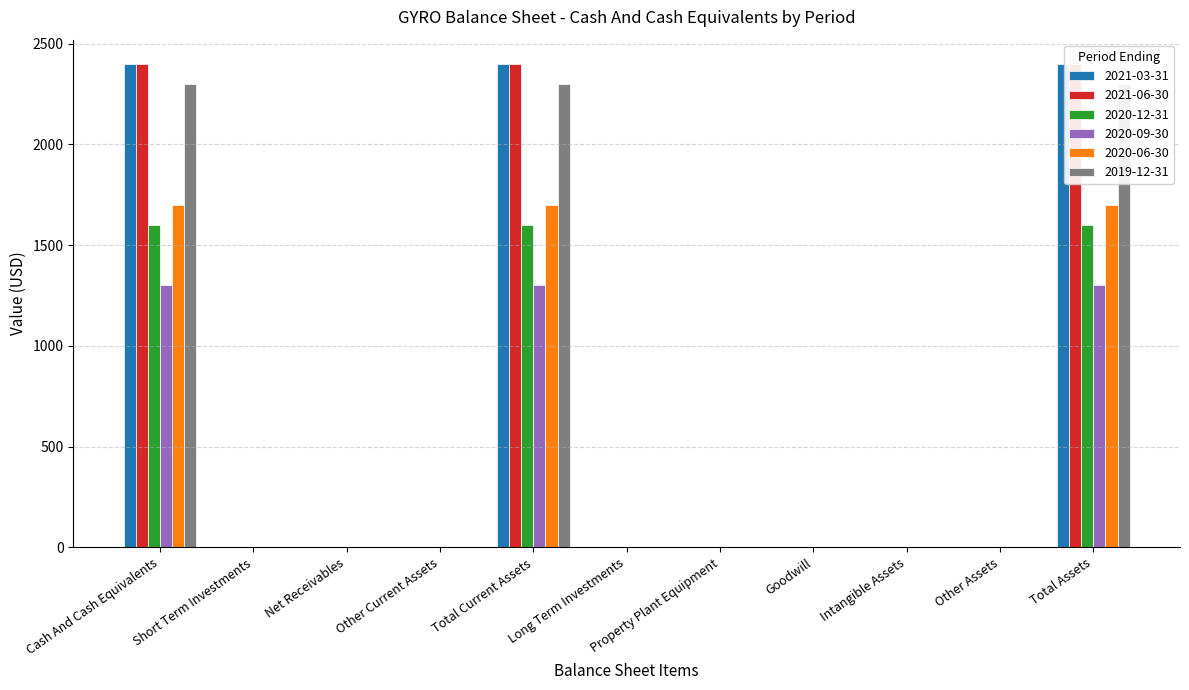

Is it true that 2021-06-30 equals -1262 at Long Term Investments?

False